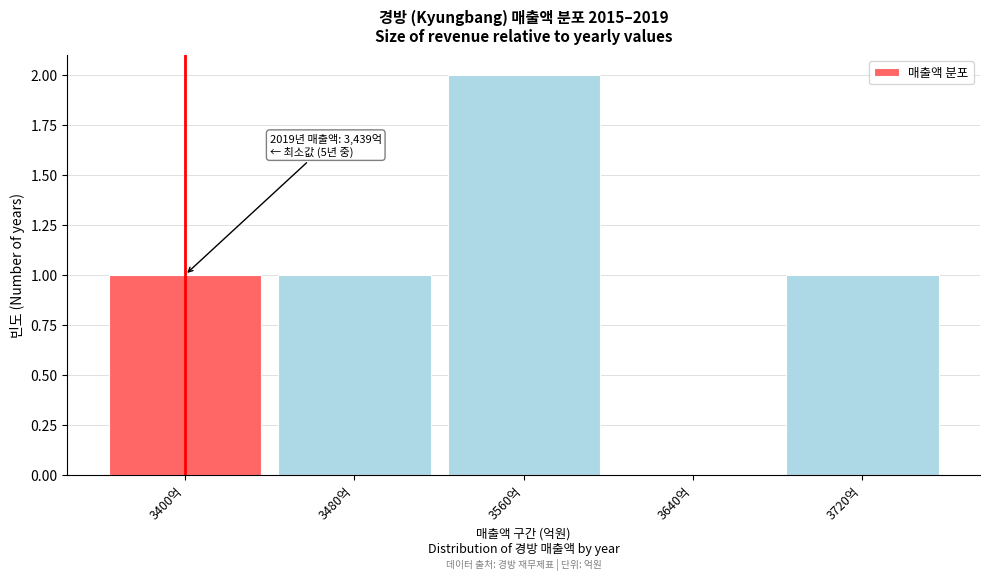

Reading left to right, list all the values displayed in this chart.

3400억=1	3480억=1	3560억=2	3640억=0	3720억=1